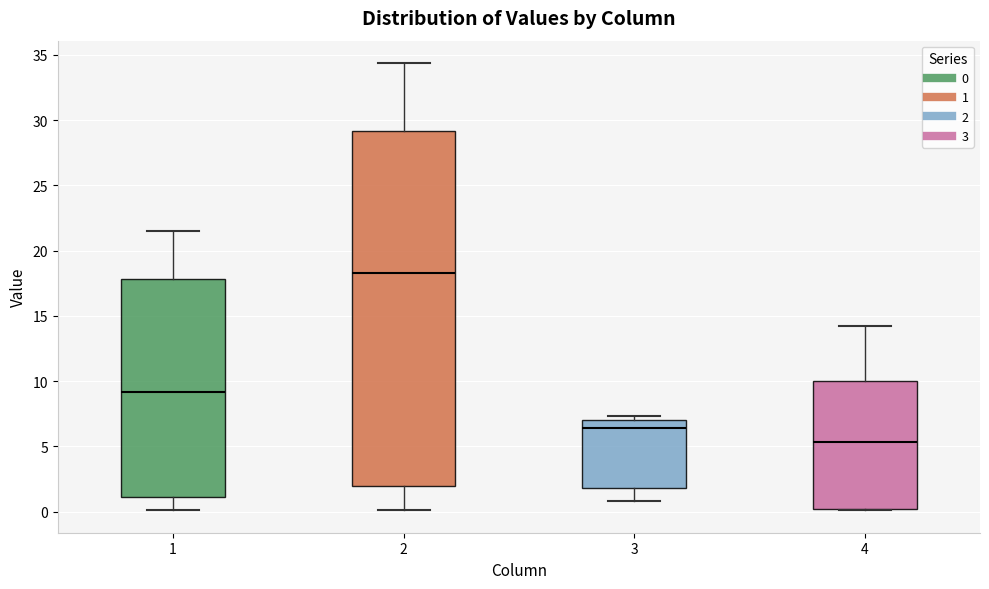

Comparing the boxes themselves (not the whiskers), which one is the tallest?

2